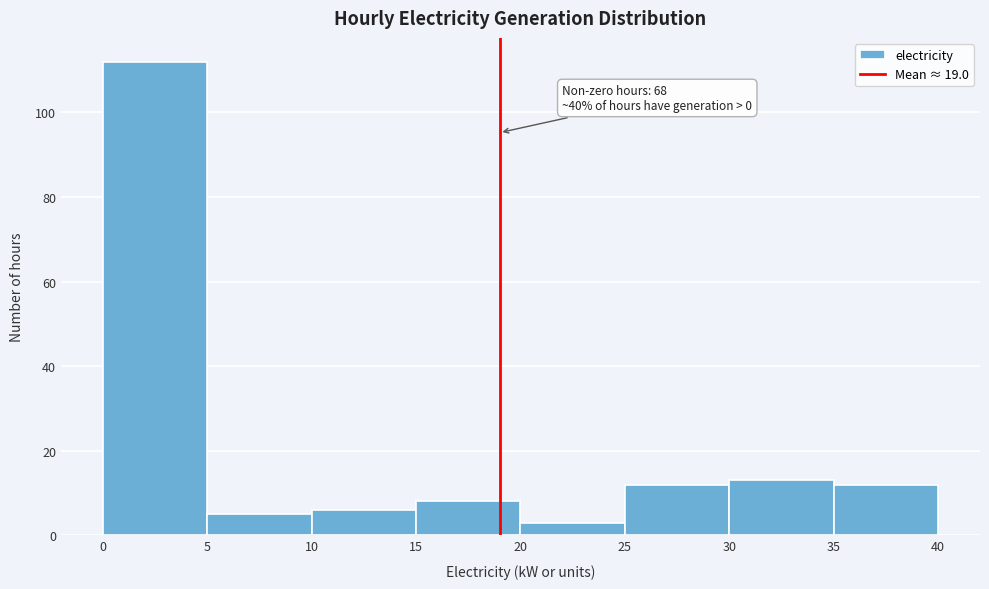

Over which range of the x-axis is the bar tallest?

0 to 5